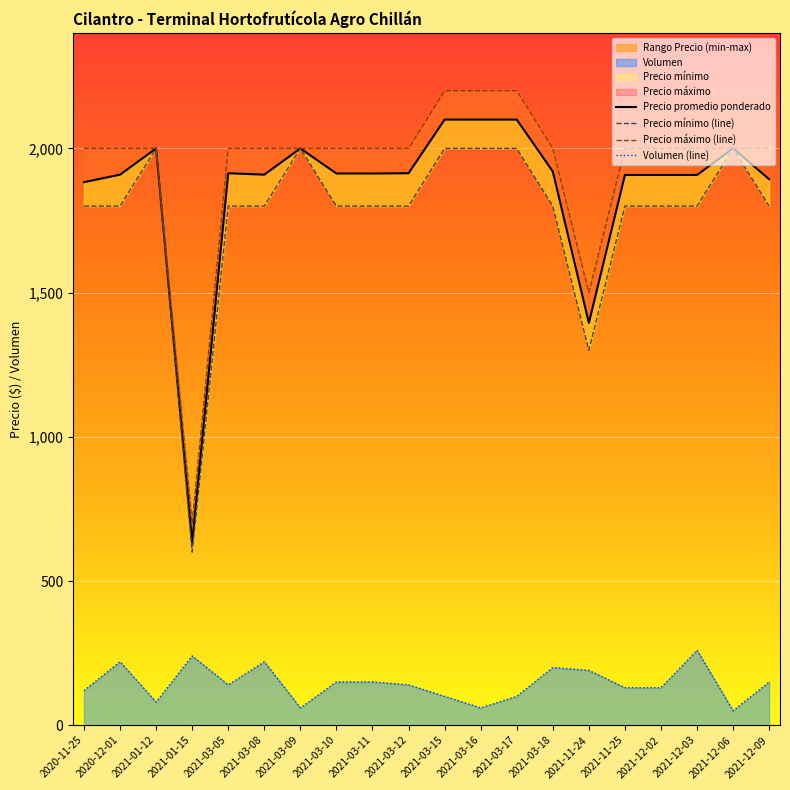

Rank the series by their maximum value, from lowest to highest.

Volumen (line), Precio mínimo (line), Precio promedio ponderado, Precio máximo (line)